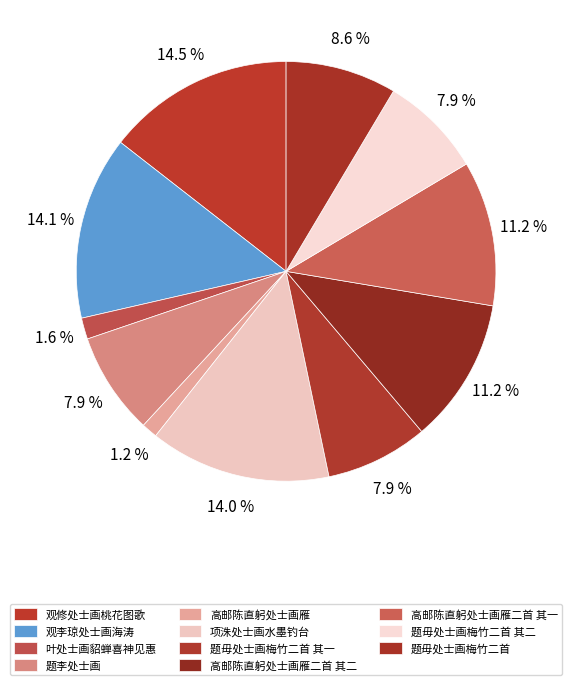

What is the largest slice in the pie chart?

观修处士画桃花图歌